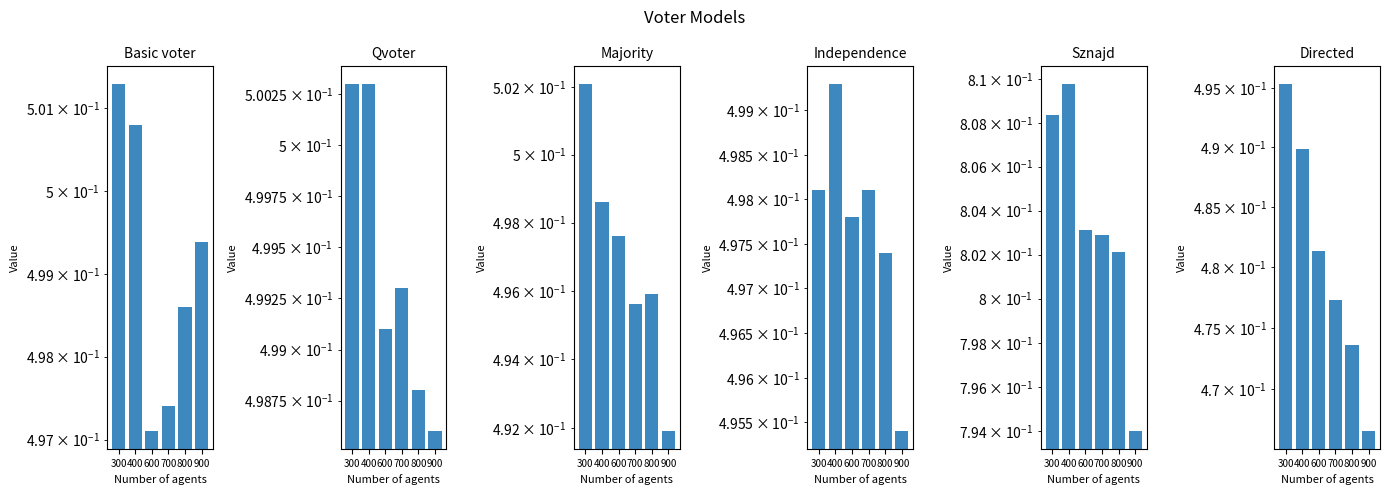

Reading left to right, extract all data points from this chart.

Basic voter: 0.5	0.5	0.5	0.5	0.5	0.5
Qvoter: 0.5	0.5	0.5	0.5	0.5	0.5
Majority: 0.5	0.5	0.5	0.5	0.5	0.5
Independence: 0.5	0.5	0.5	0.5	0.5	0.5
Sznajd: 0.8	0.8	0.8	0.8	0.8	0.8
Directed: 0.5	0.5	0.5	0.5	0.5	0.5